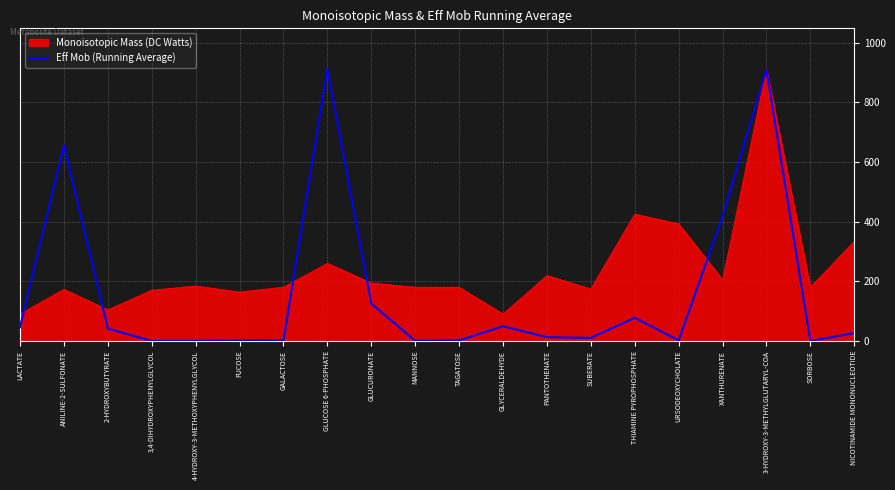

The value of Monoisotopic Mass (DC Watts) at NICOTINAMIDE MONONUCLEOTIDE is 165.6. True or false?

False